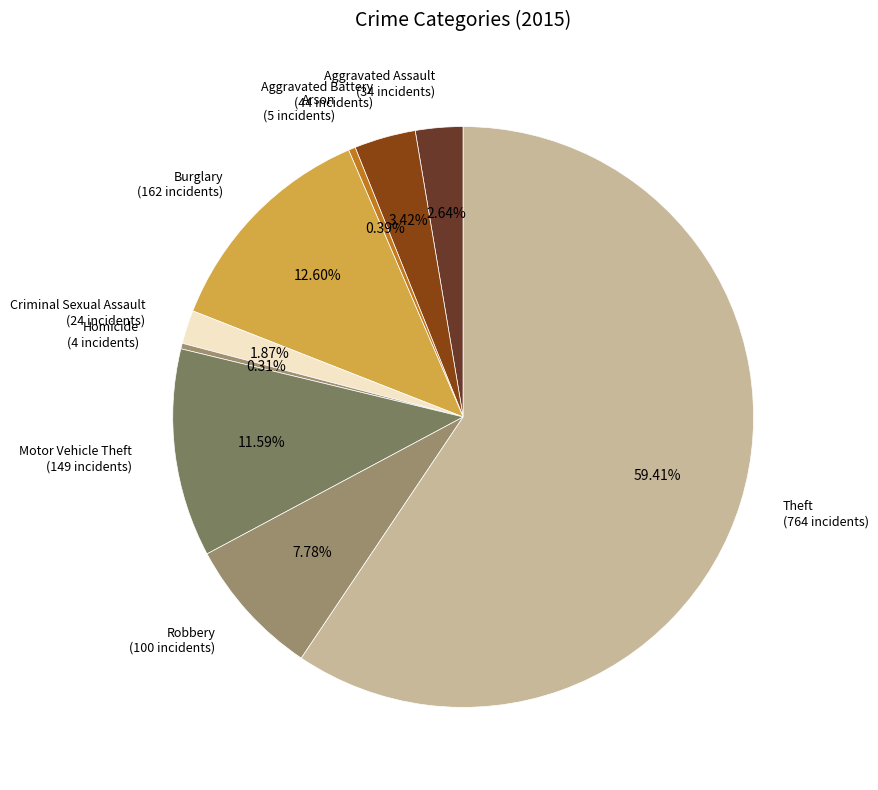

True or false: Homicide accounts for 0% of the total.

True